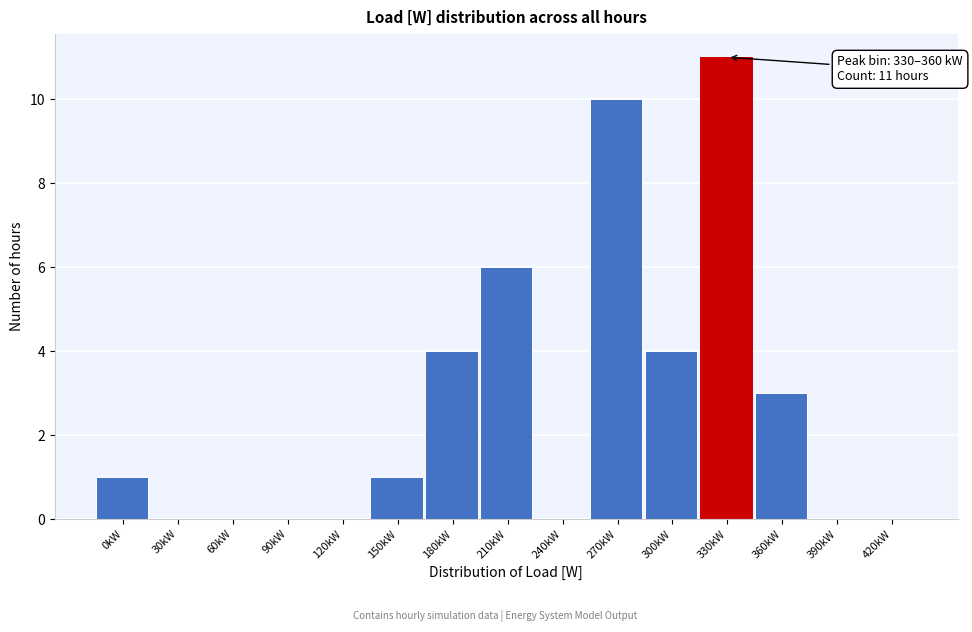

Reading left to right, list all the values displayed in this chart.

0kW=1	30kW=0	60kW=0	90kW=0	120kW=0	150kW=1	180kW=4	210kW=6	240kW=0	270kW=10	300kW=4	330kW=11	360kW=3	390kW=0	420kW=0